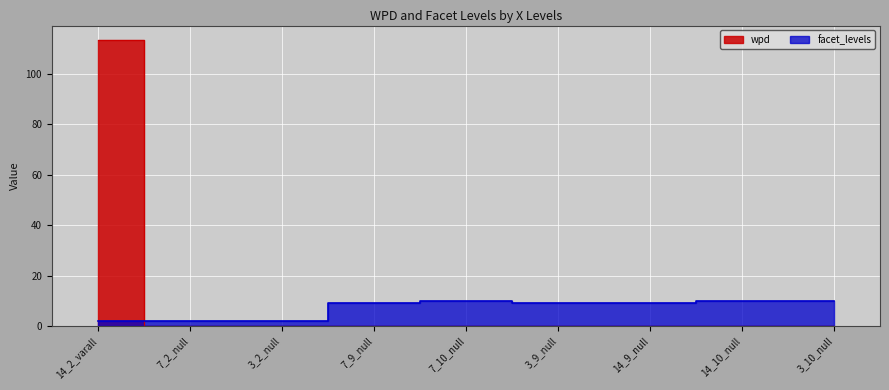

How many positive values does the wpd series have?

1